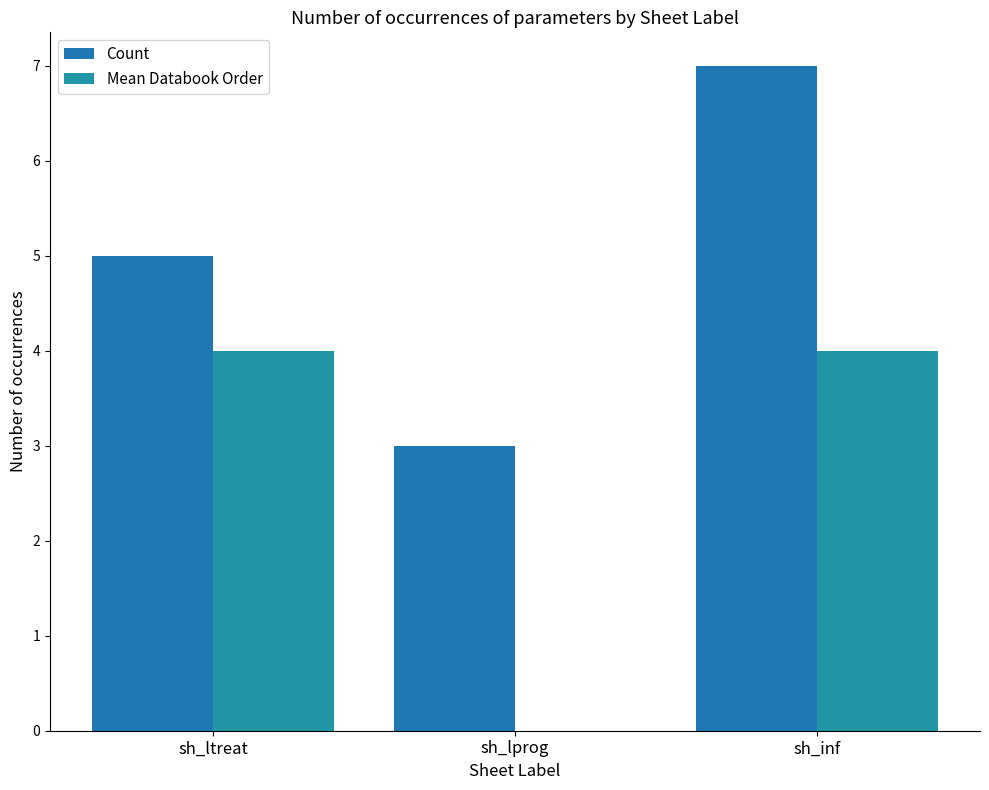

Which label corresponds to the largest value in the chart?

sh_inf